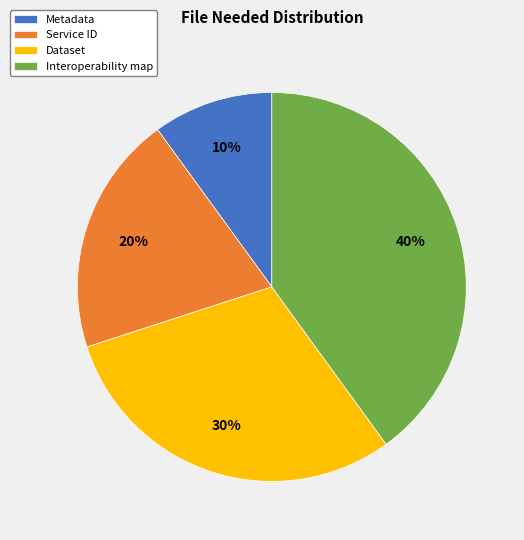

The Interoperability map slice represents 40% of the pie. True or false?

True